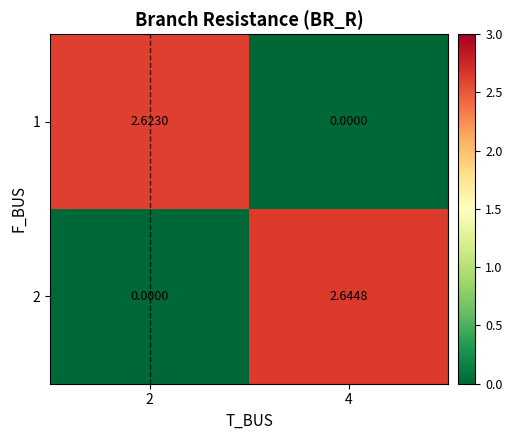

Reading left to right, list all the values displayed in this chart.

1: 2=2.6	4=0.0
2: 2=0.0	4=2.6